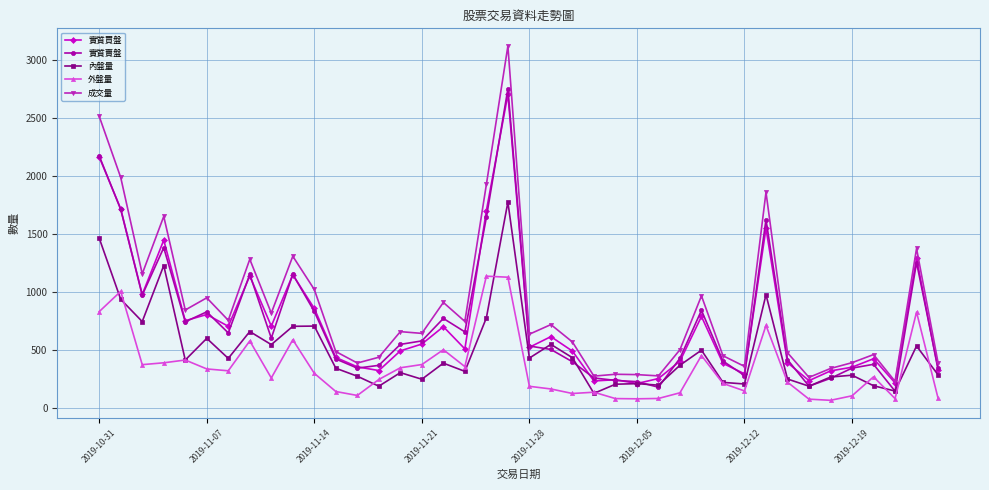

True or false: 內盤量 and 成交量 cross at least once.

False